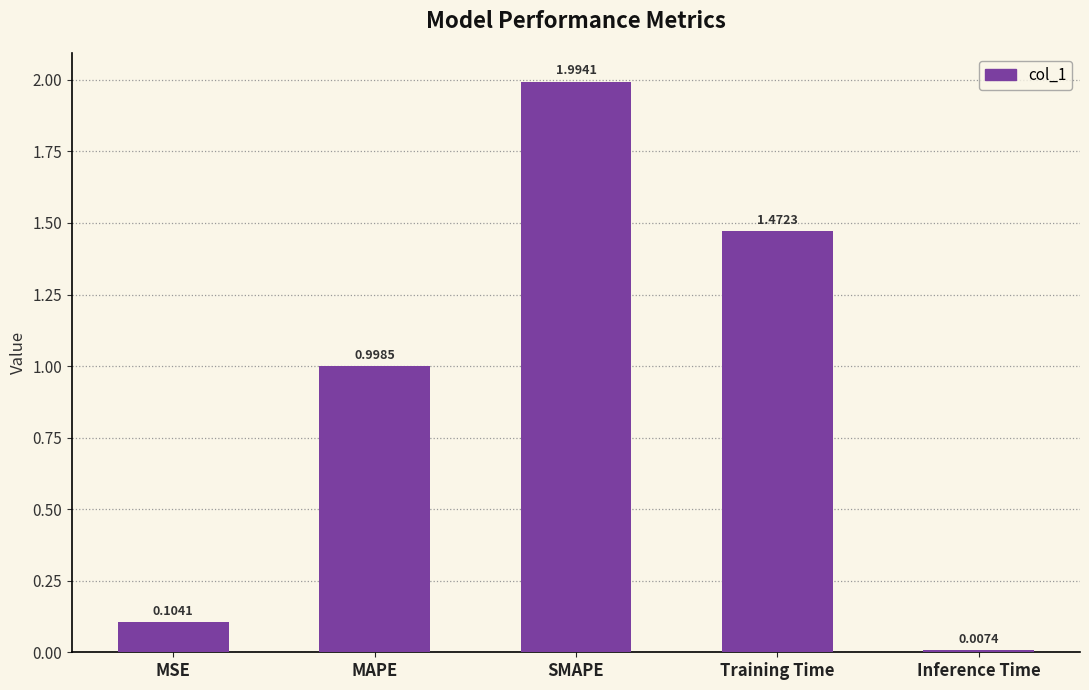

What is the change in value from MAPE to Training Time?

+0.5